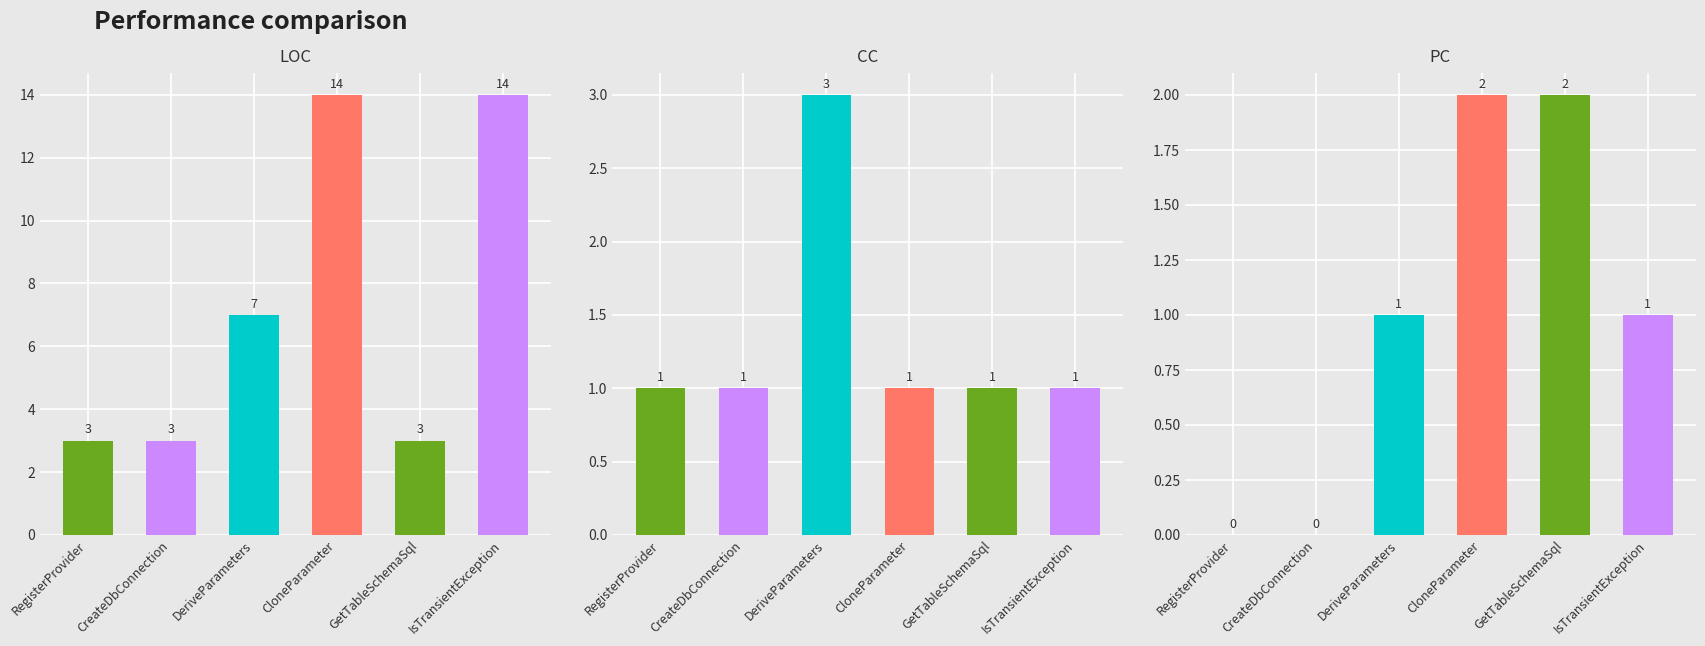

Which series has the widest spread of values?

LOC